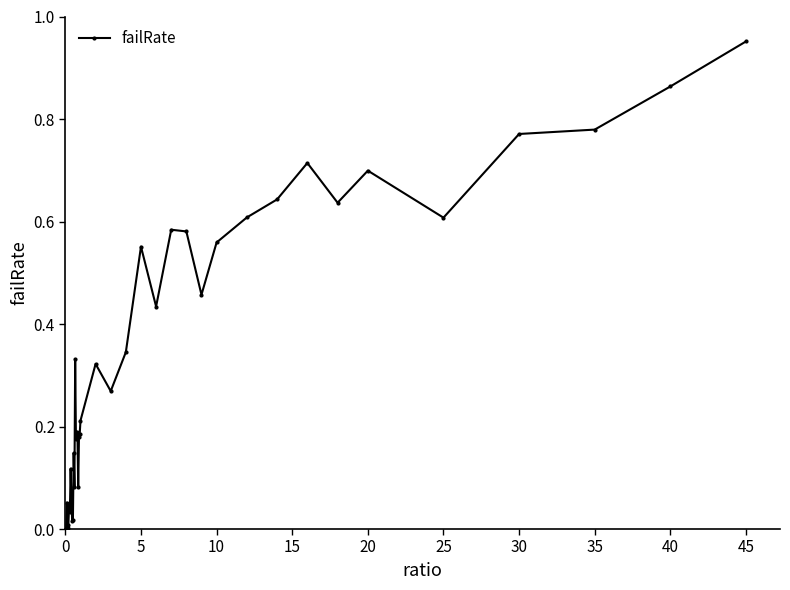

How many lines are shown in the chart?

1